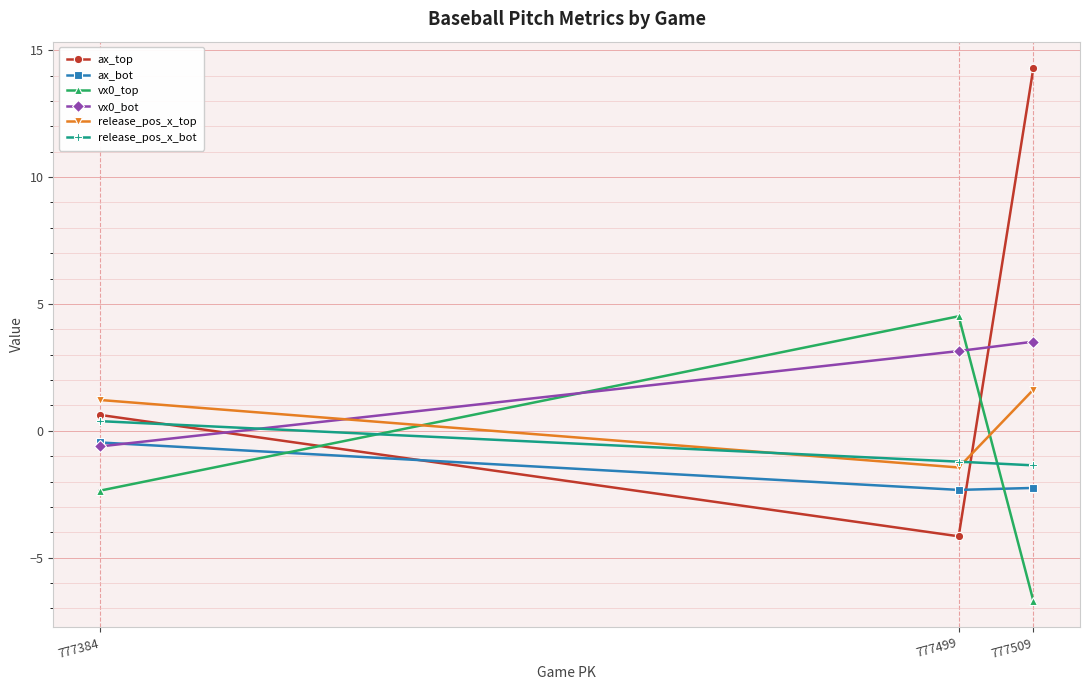

What is the total value across all series at 777509?

9.1